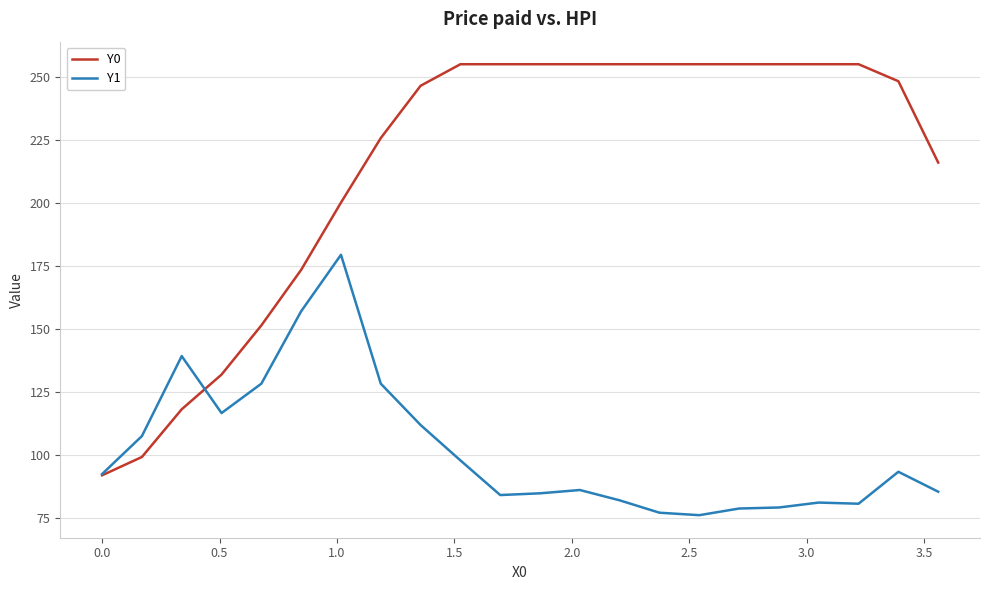

True or false: Y0 and Y1 intersect in this chart.

True